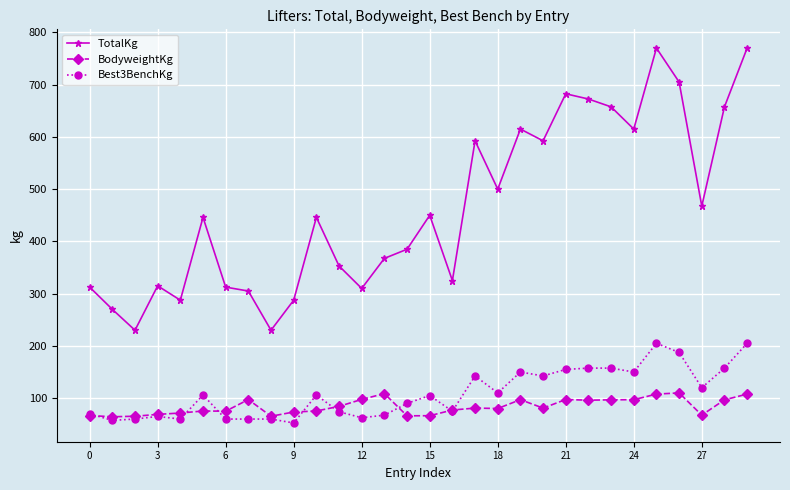

Which series has the widest spread of values?

TotalKg